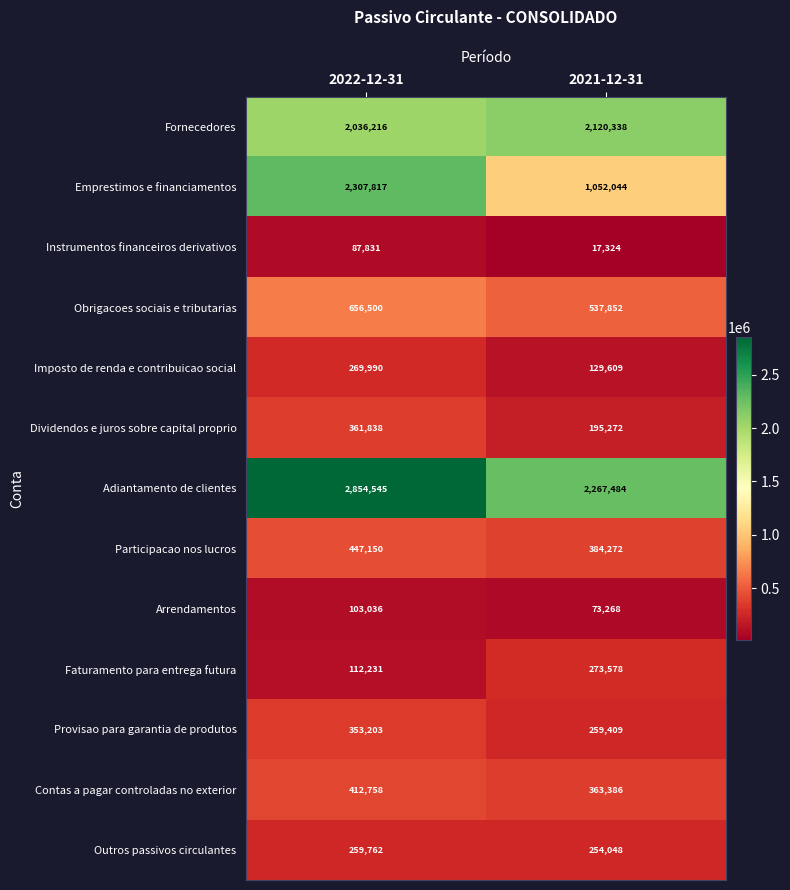

Rank the series by their maximum value, from highest to lowest.

Adiantamento de clientes, Emprestimos e financiamentos, Fornecedores, Obrigacoes sociais e tributarias, Participacao nos lucros, Contas a pagar controladas no exterior, Dividendos e juros sobre capital proprio, Provisao para garantia de produtos, Faturamento para entrega futura, Imposto de renda e contribuicao social, Outros passivos circulantes, Arrendamentos, Instrumentos financeiros derivativos